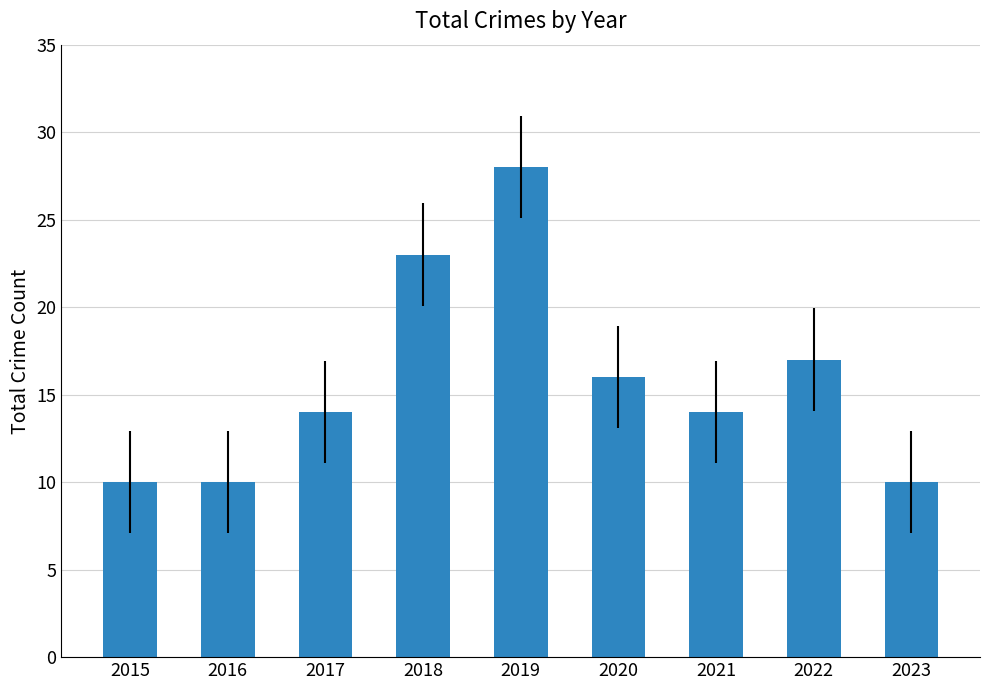

Which label corresponds to the largest value in the chart?

2019